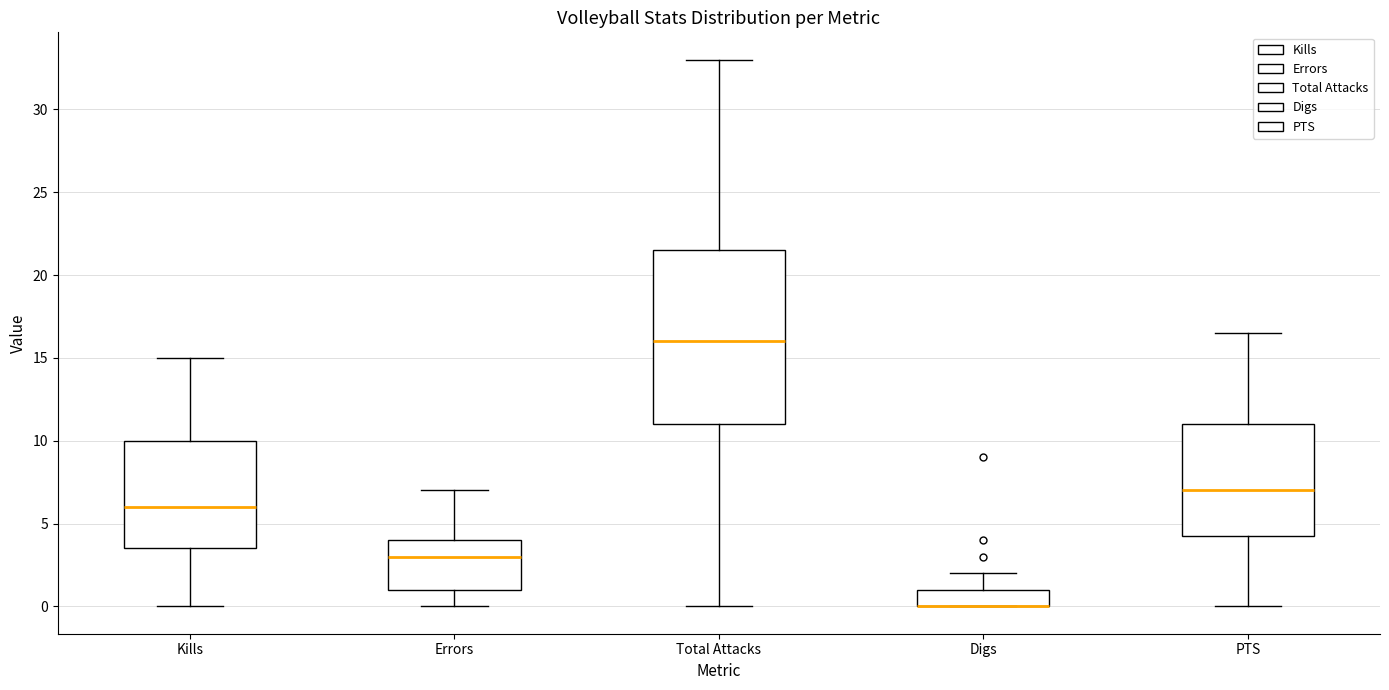

Reading left to right, transcribe this box plot: for each box, give where its median line is, the range the box spans, and where its two whiskers end, as read against the y-axis. The values are not printed on the chart, so give them approximately, as read against the axis.

Kills: median 6.0, box 3.5 to 10.0, whiskers 0.0 to 15.0
Errors: median 3.0, box 1.0 to 4.0, whiskers 0.0 to 7.0
Total Attacks: median 16.0, box 11.0 to 21.5, whiskers 0.0 to 33.0
Digs: median 0.0 (drawn on the box's lower edge), box 0.0 to 1.0, whiskers 0.0 to 2.0
PTS: median 7.0, box 4.5 to 11.0, whiskers 0.0 to 16.5